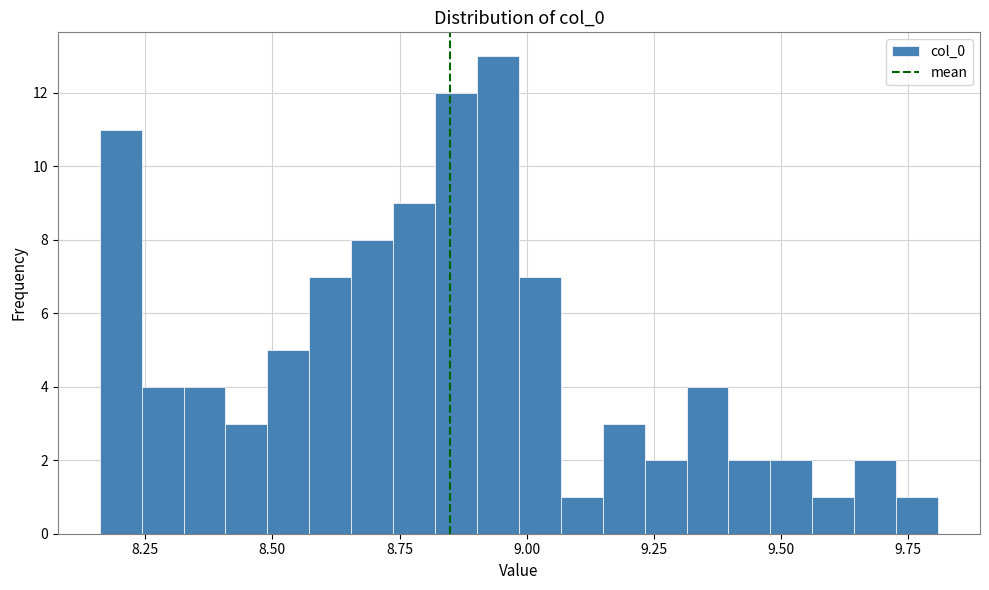

Around what value on the x-axis is the tallest bar? Give the approximate position of its centre, as read against the axis.

8.95